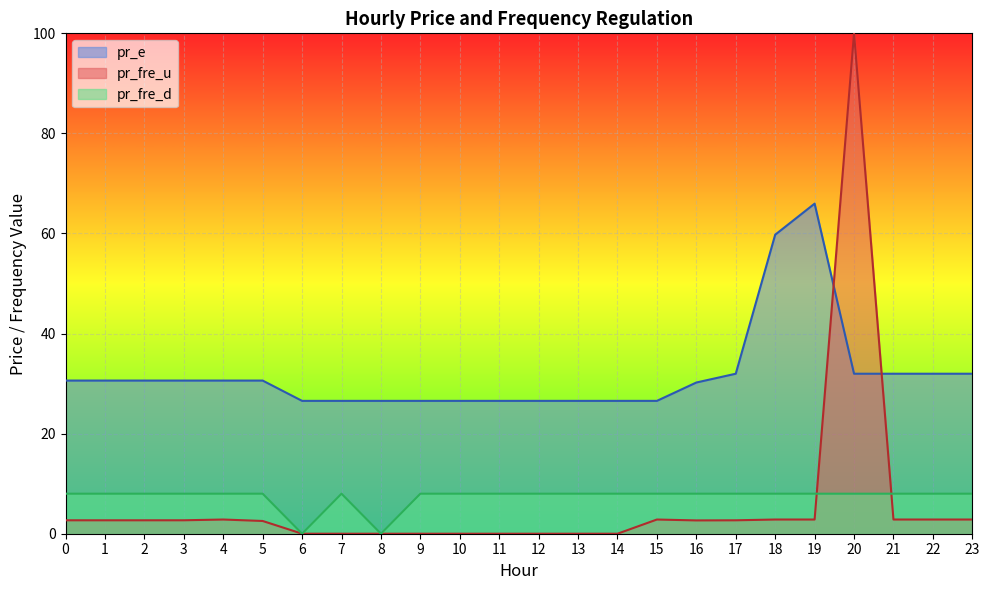

How many values in the pr_fre_d series are below 8?

2